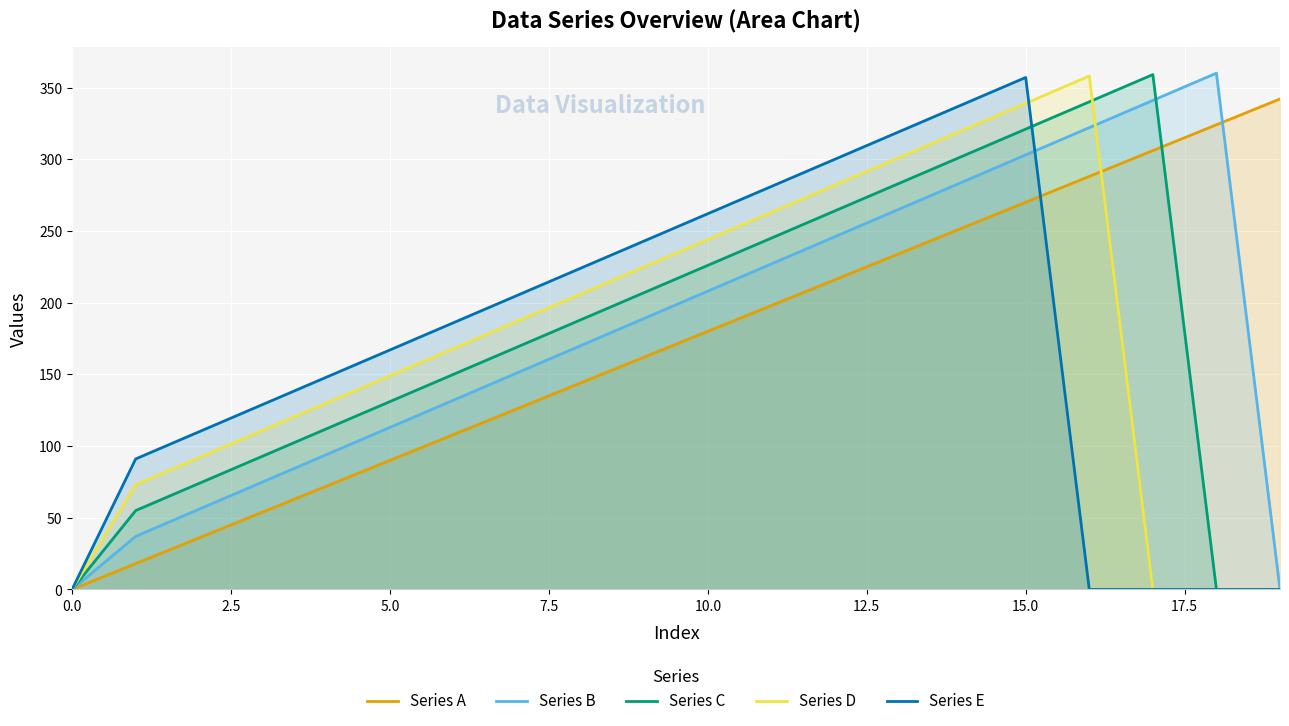

What is the average value of the Series A series?

171